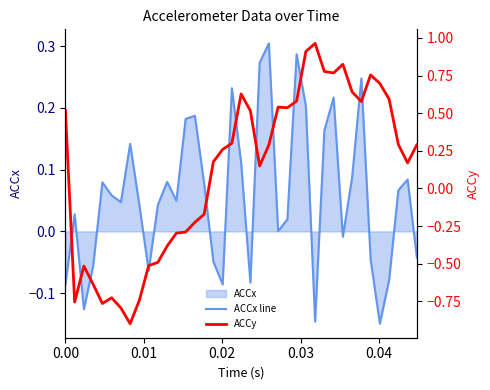

Reading right to left, transcribe all the data shown in this chart.

ACCx line: -0.0	0.1	0.1	-0.1	-0.1	-0.0	0.2	0.1	-0.0	0.2	0.2	-0.1	0.2	0.3	0.0	0.0	0.3	0.3	-0.1	0.1	0.2	-0.1	-0.0	0.1	0.2	0.2	0.0	0.1	0.0	-0.1	0.0	0.1	0.0	0.1	0.1	-0.1	-0.1	0.0	-0.1
ACCy: 0.3	0.2	0.3	0.6	0.7	0.8	0.6	0.6	0.8	0.8	0.8	1.0	0.9	0.6	0.5	0.5	0.3	0.1	0.5	0.6	0.3	0.3	0.2	-0.2	-0.2	-0.3	-0.3	-0.4	-0.5	-0.5	-0.7	-0.9	-0.8	-0.7	-0.8	-0.6	-0.5	-0.8	0.5